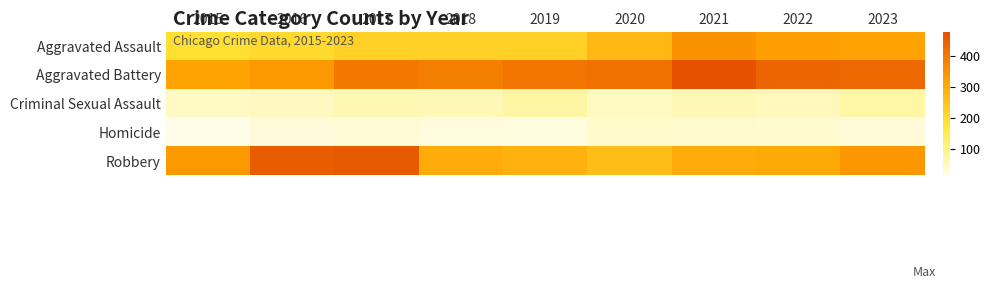

Which series changed the most between 2017 and 2023?

Robbery